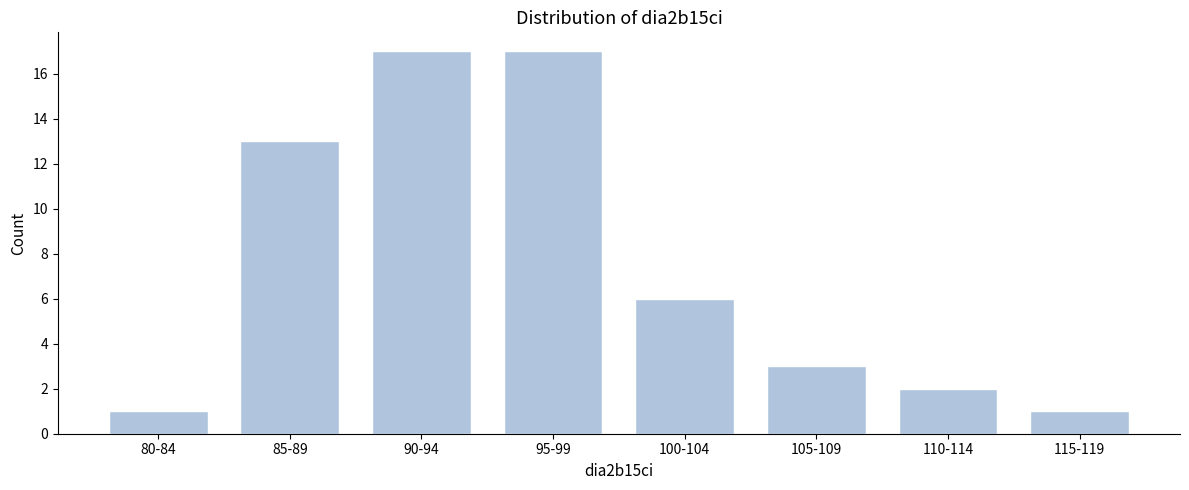

Reading right to left, extract all data points from this chart.

115-119=1	110-114=2	105-109=3	100-104=6	95-99=17	90-94=17	85-89=13	80-84=1